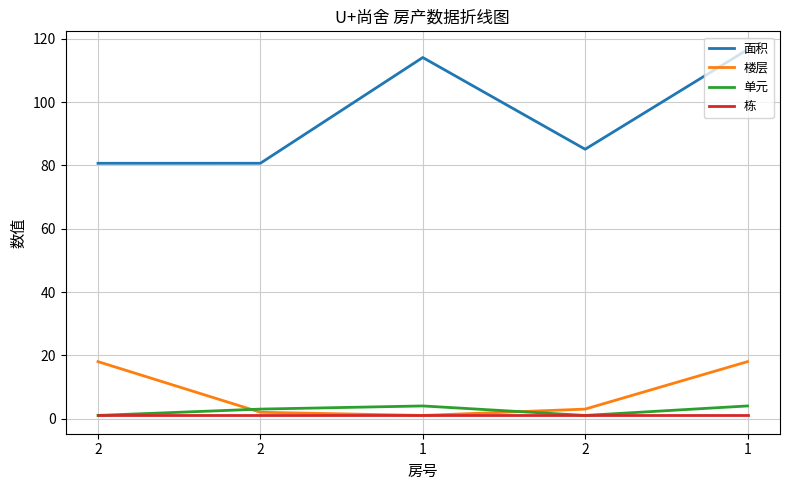

Count the number of categories in the chart.

5